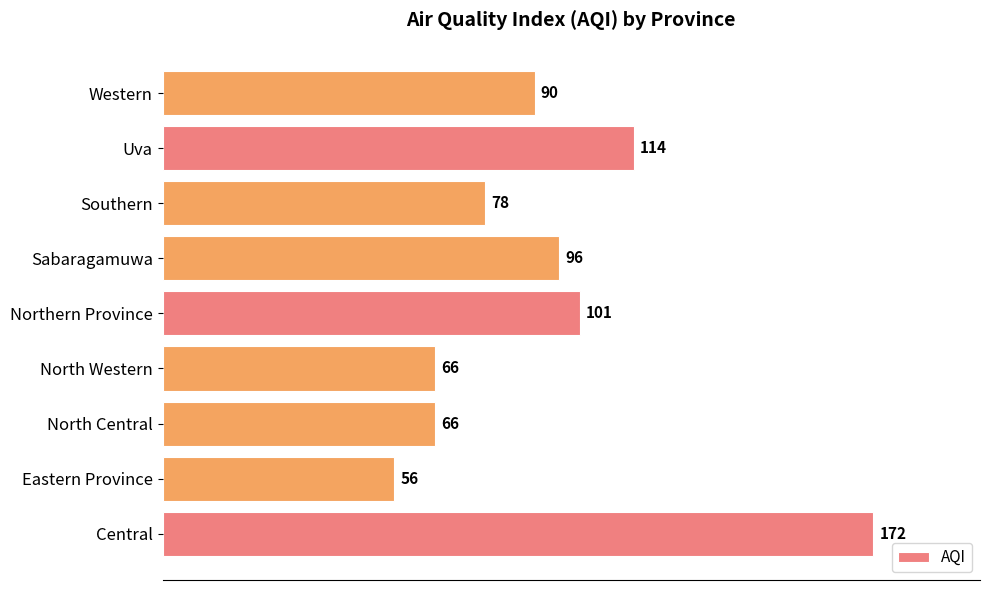

What is the greatest value displayed?

172